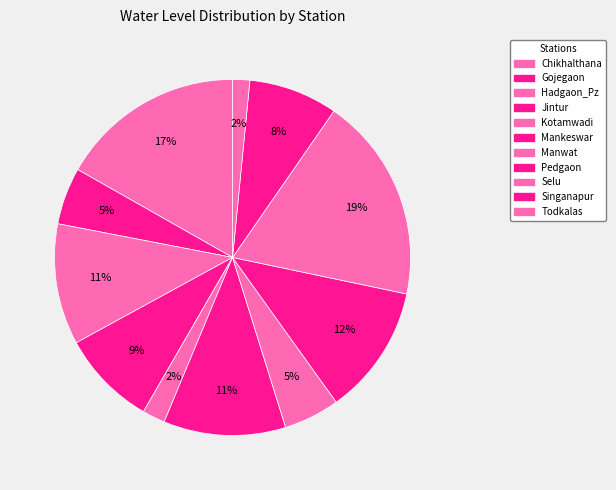

Which category has the biggest portion of the pie?

Selu